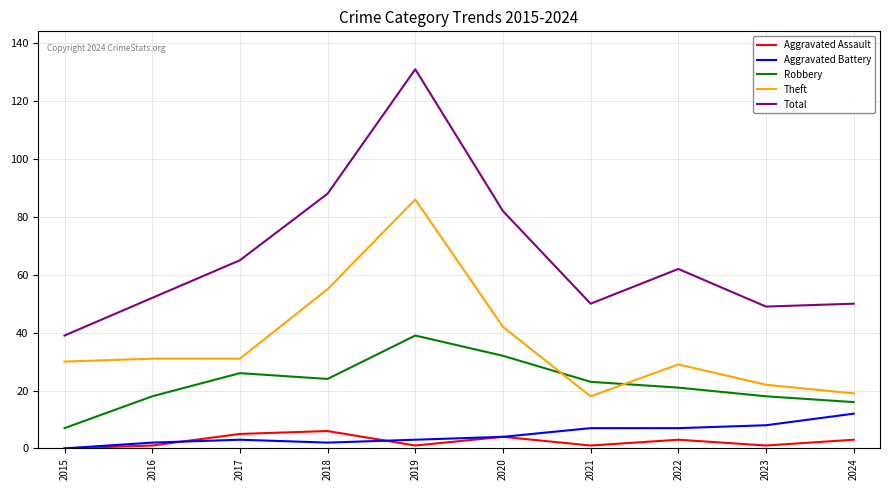

What is the sum of the Aggravated Battery values at 2019 and 2021?

10